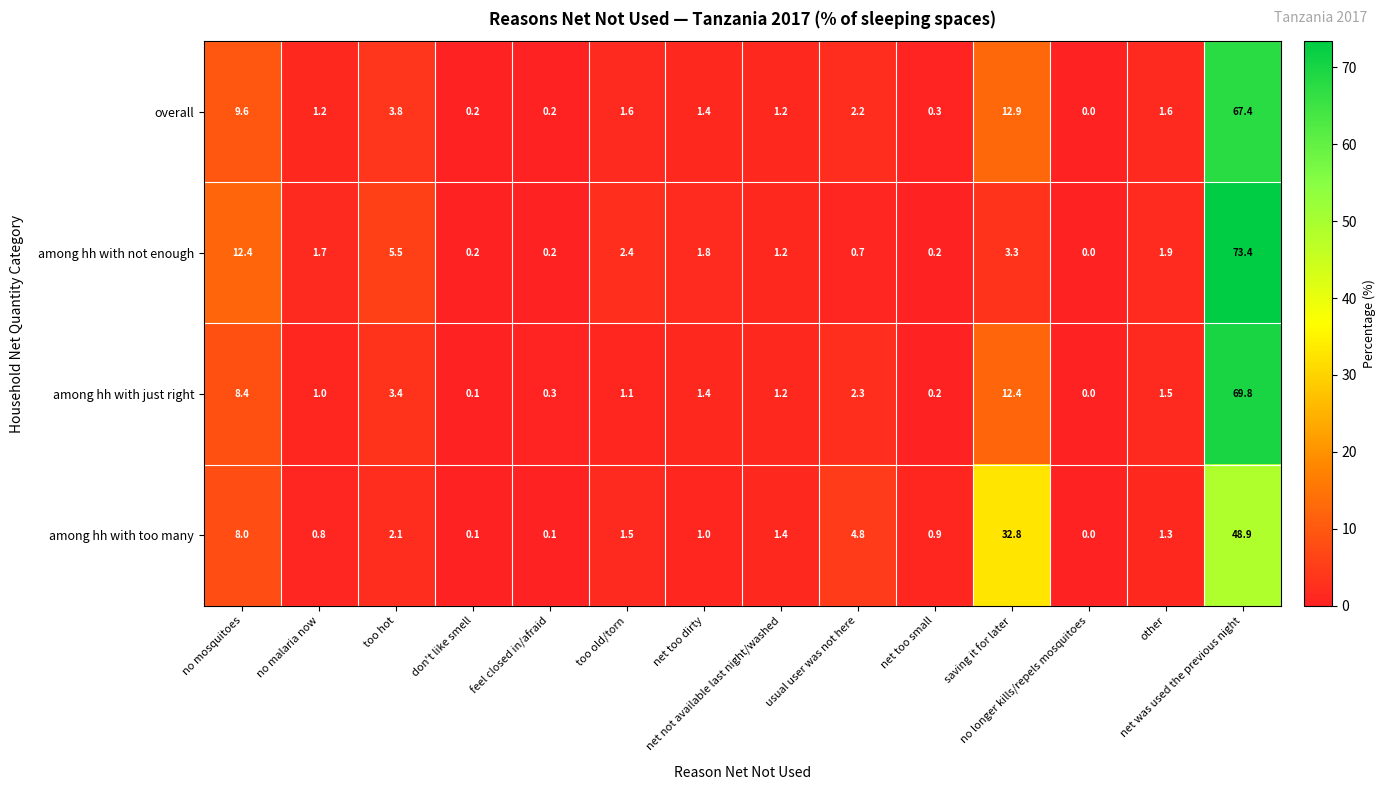

What is the greatest value displayed?

73.4